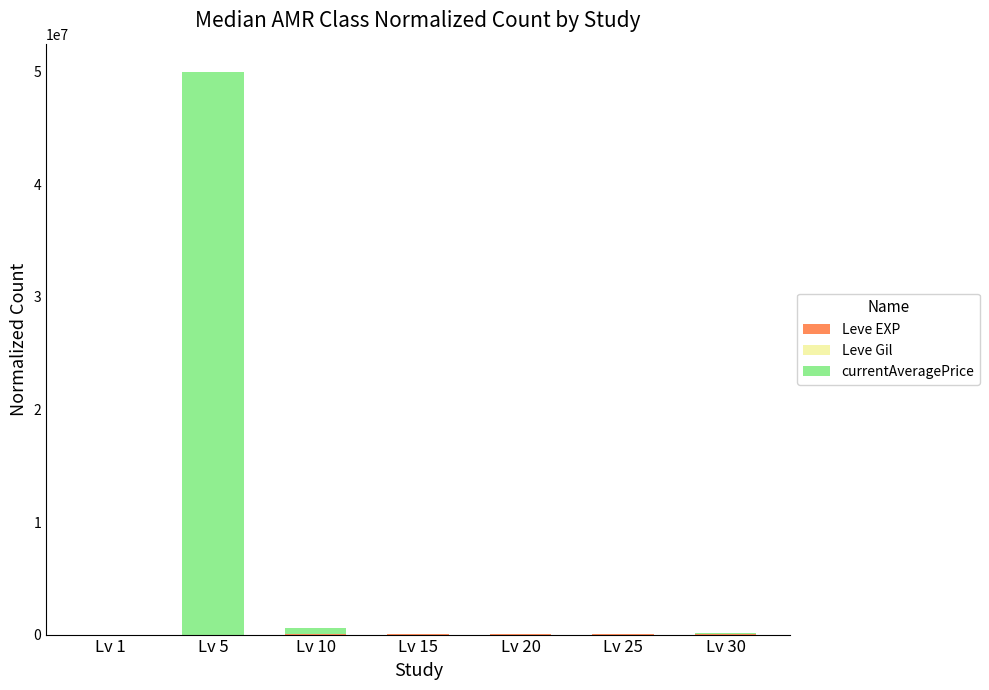

At which category is the sum across all series the highest?

Lv 5